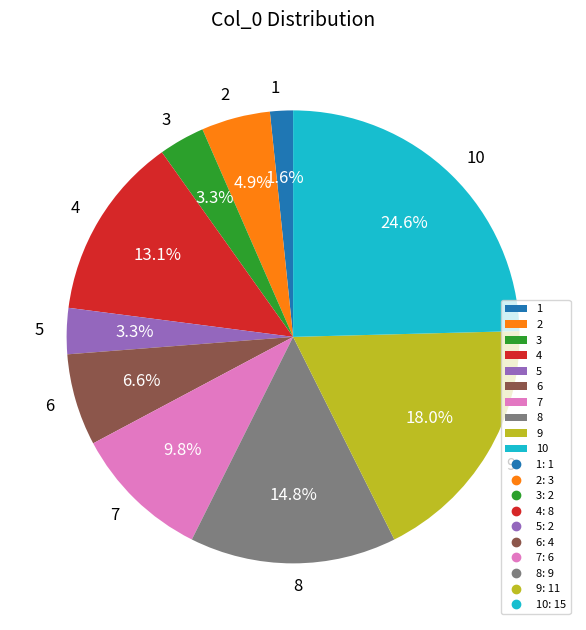

To the nearest percent, what is the difference between the largest and smallest slice percentages?

23%